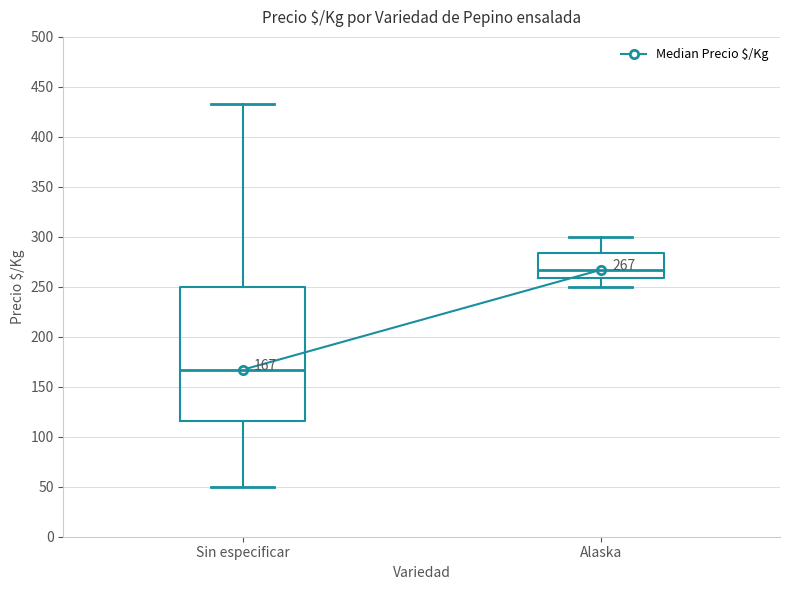

Which box's median line is the highest?

Alaska